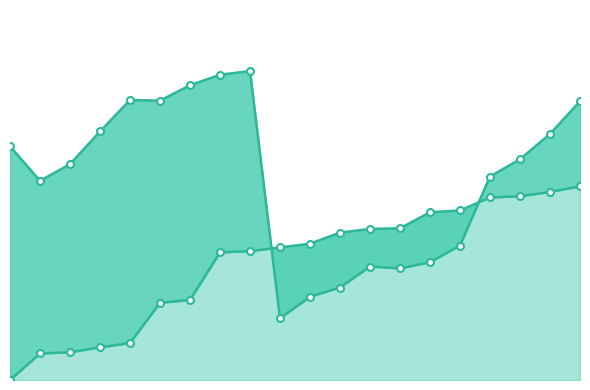

How many lines are shown in the chart?

2